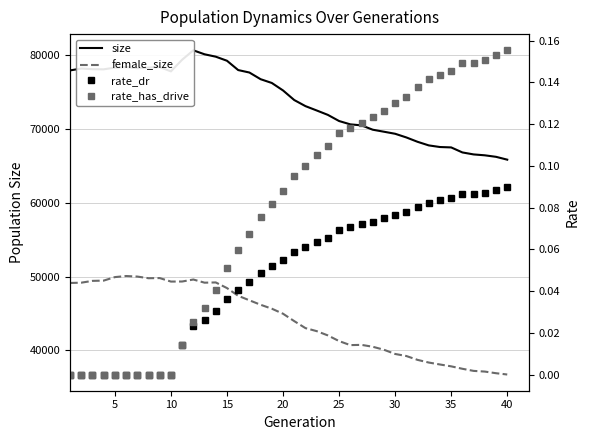

True or false: female_size has a value of 49465.0 at 15.

True